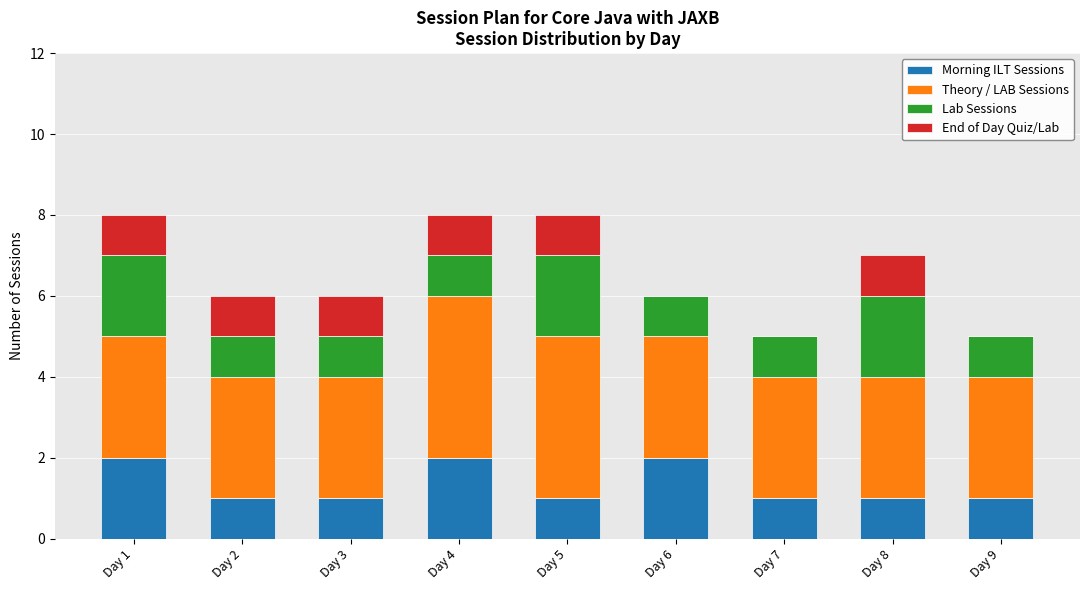

What is the total value across all series at Day 6?

6